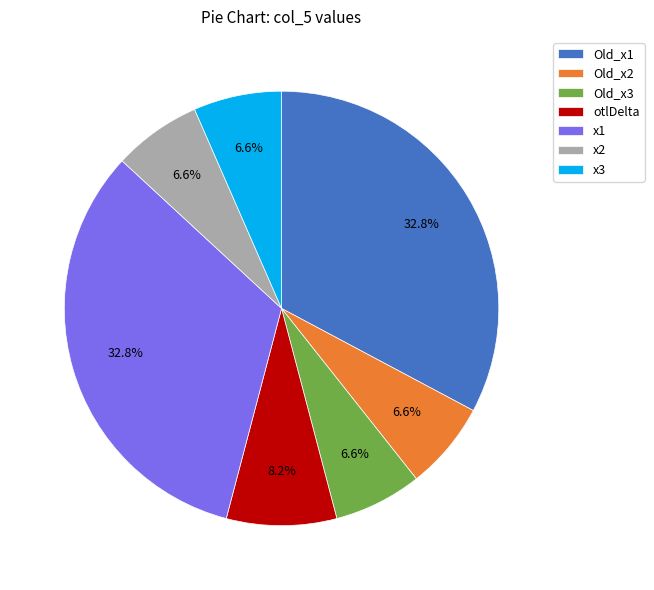

Is there any slice that represents more than half of the pie?

No